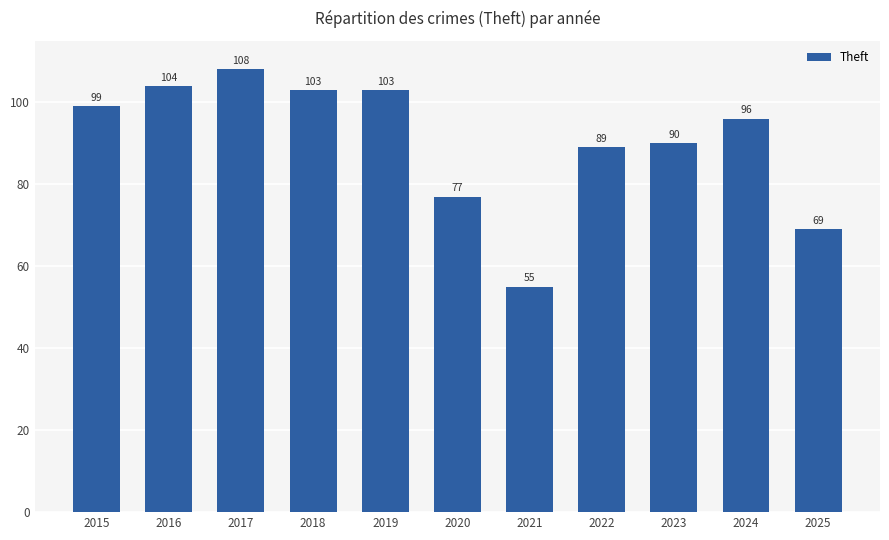

What is the sum of the values at 2024 and 2025?

165